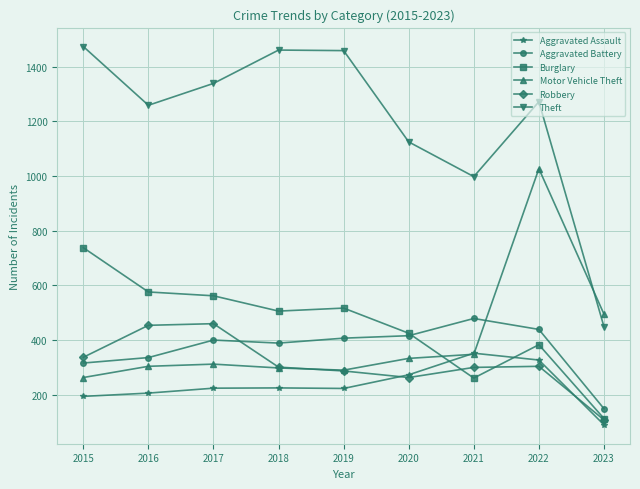

How many times do Aggravated Assault and Burglary cross each other?

2